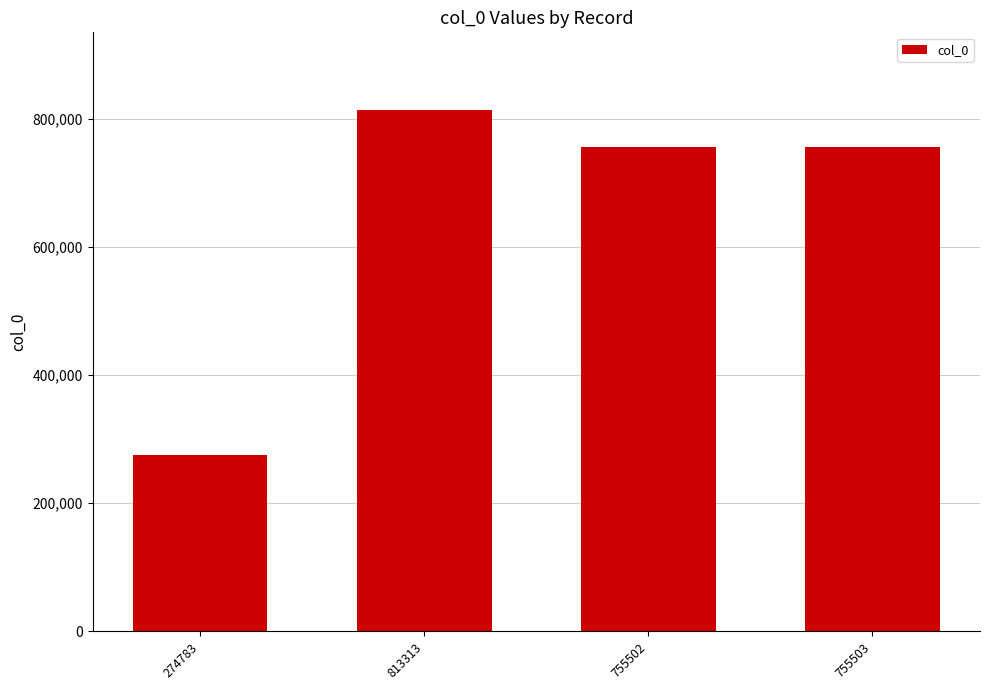

What is the difference between the values at 813313 and 755503?

57810